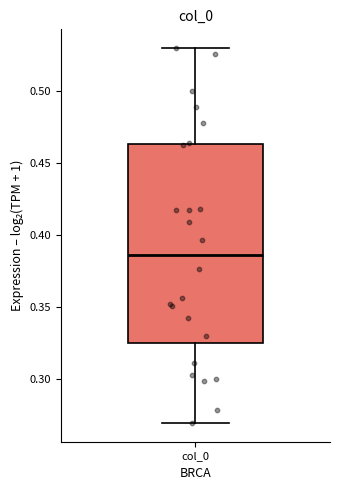

Read this box plot against the y-axis: the position of the median line, the range covered by the box, and the ends of both whiskers. The values are not printed on the chart, so give them approximately, as read against the axis.

median 0.385, box 0.325 to 0.465, whiskers 0.270 to 0.530